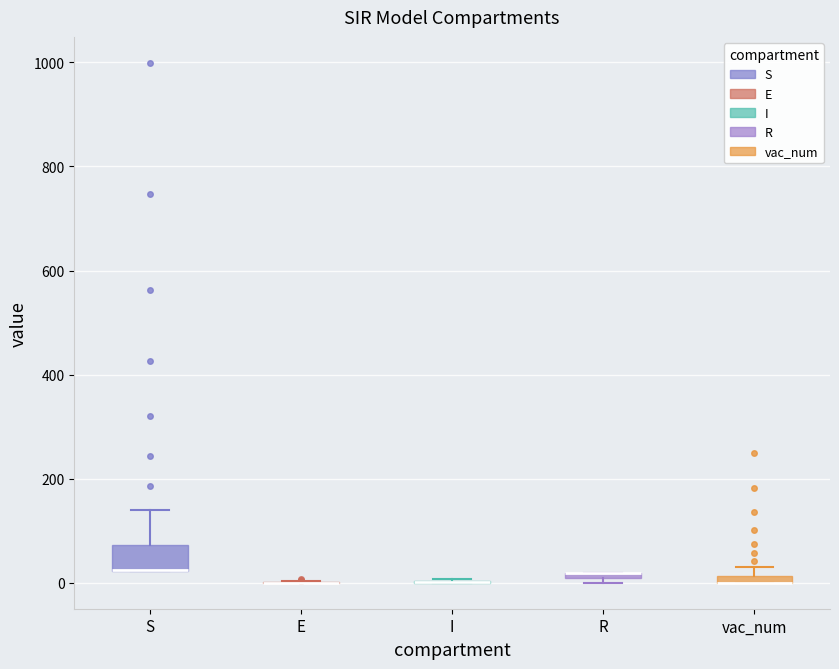

Which box is the tallest, from its lower edge to its upper edge?

S